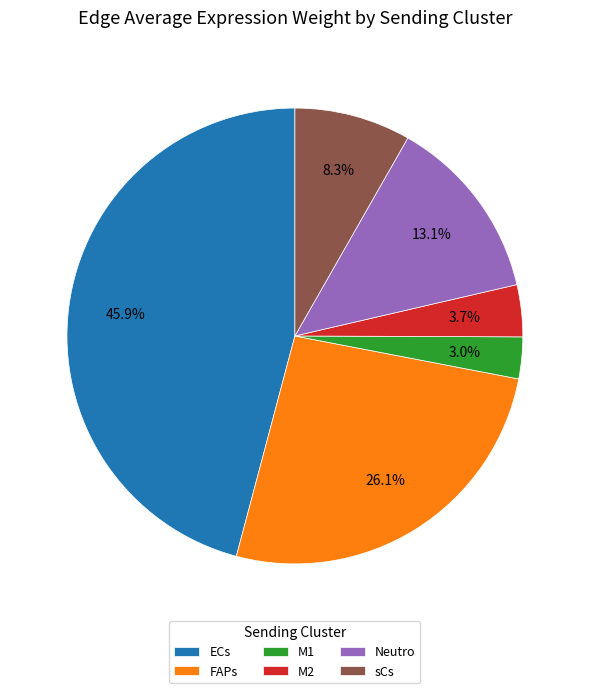

To the nearest percent, what is the average slice percentage?

17%